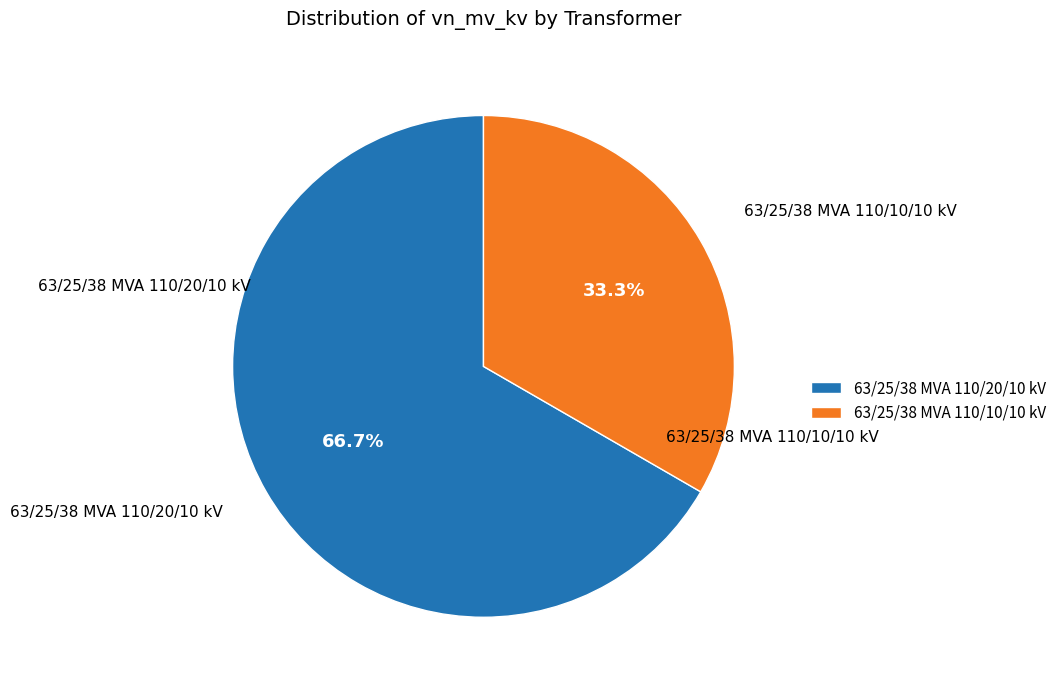

Count the number of slices in the pie.

2